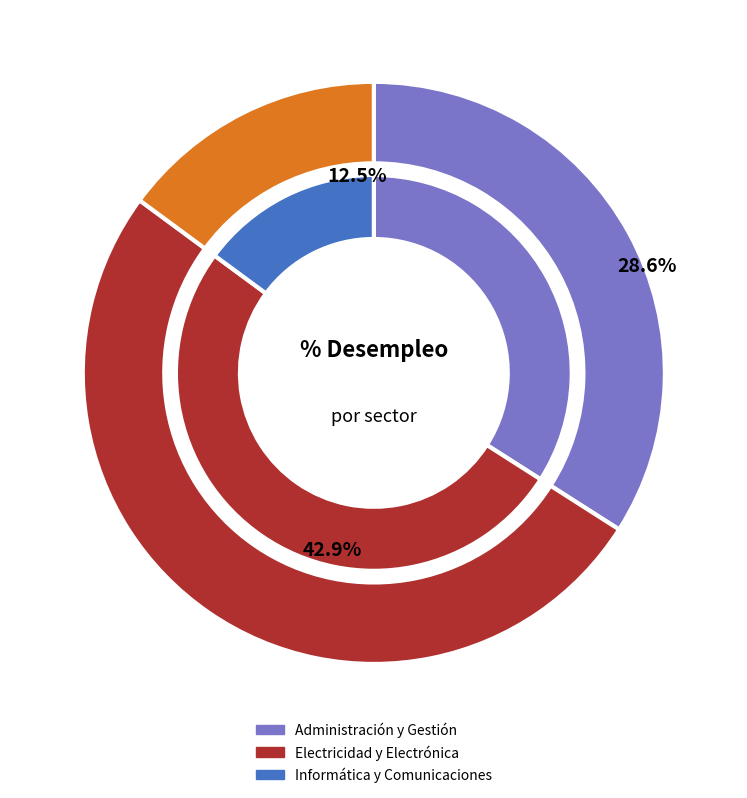

What is the ratio of the value at Electricidad y Electrónica to the value at Administración y Gestión?

1.5